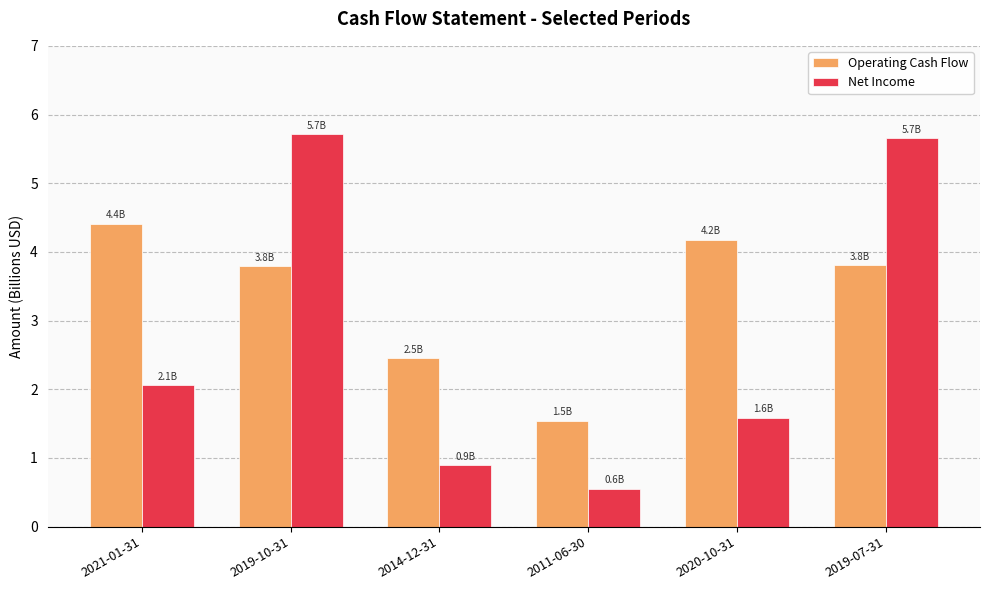

What is the average value of the Net Income series?

2.7